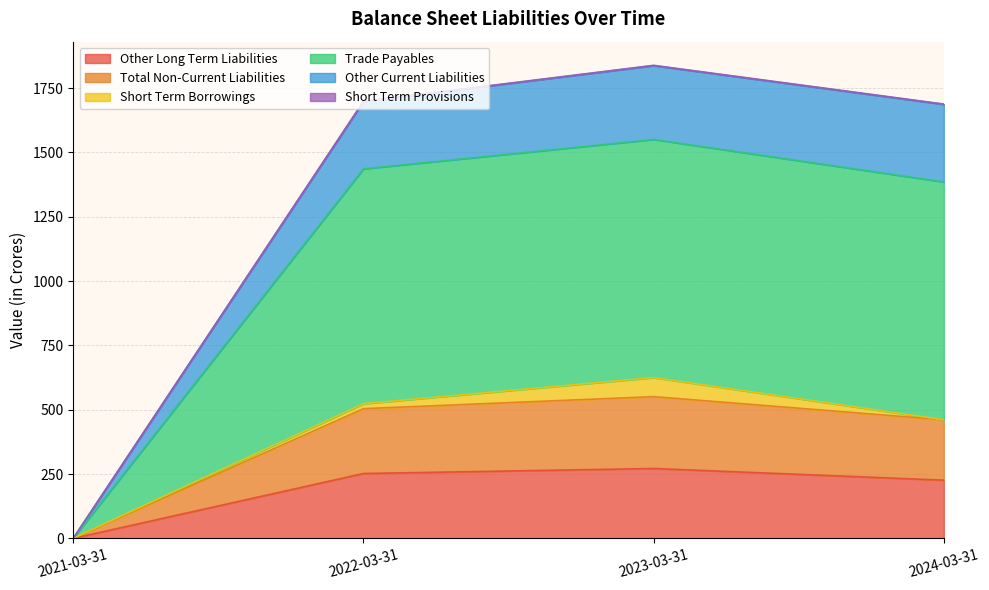

What is the total value across all series at 2021-03-31?

1.2